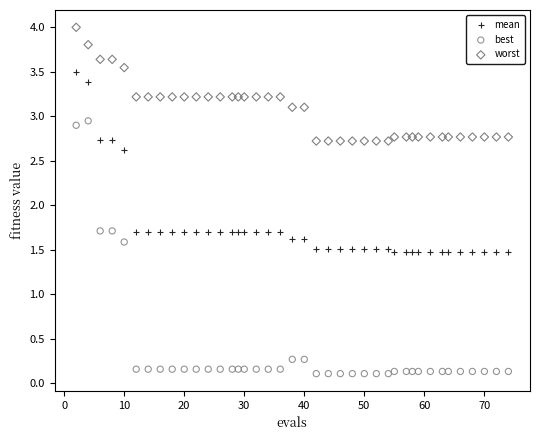

In the worst series, what Y value is closest to 3?

3.1